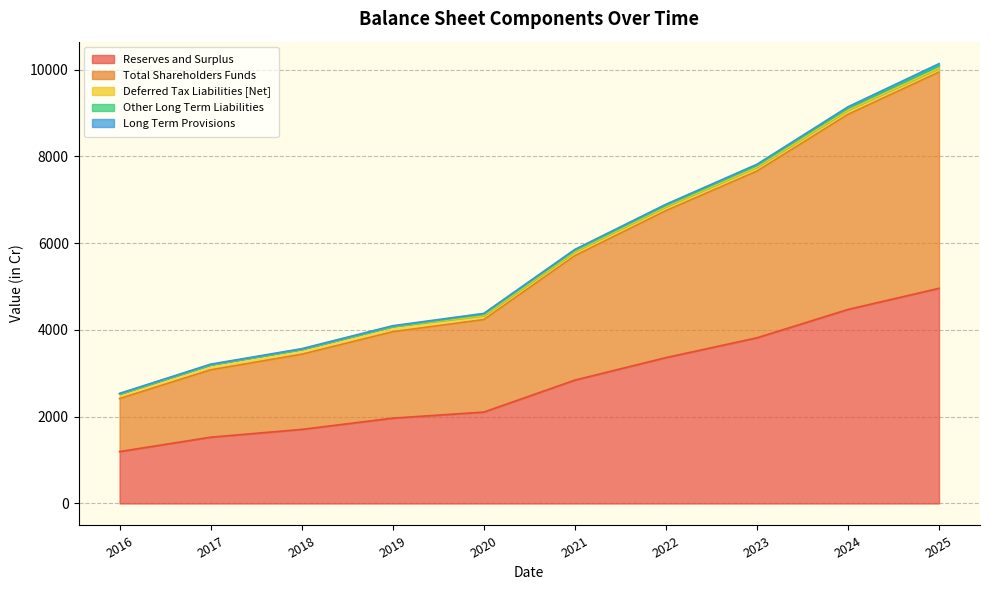

True or false: Reserves and Surplus and Deferred Tax Liabilities [Net] intersect in this chart.

False